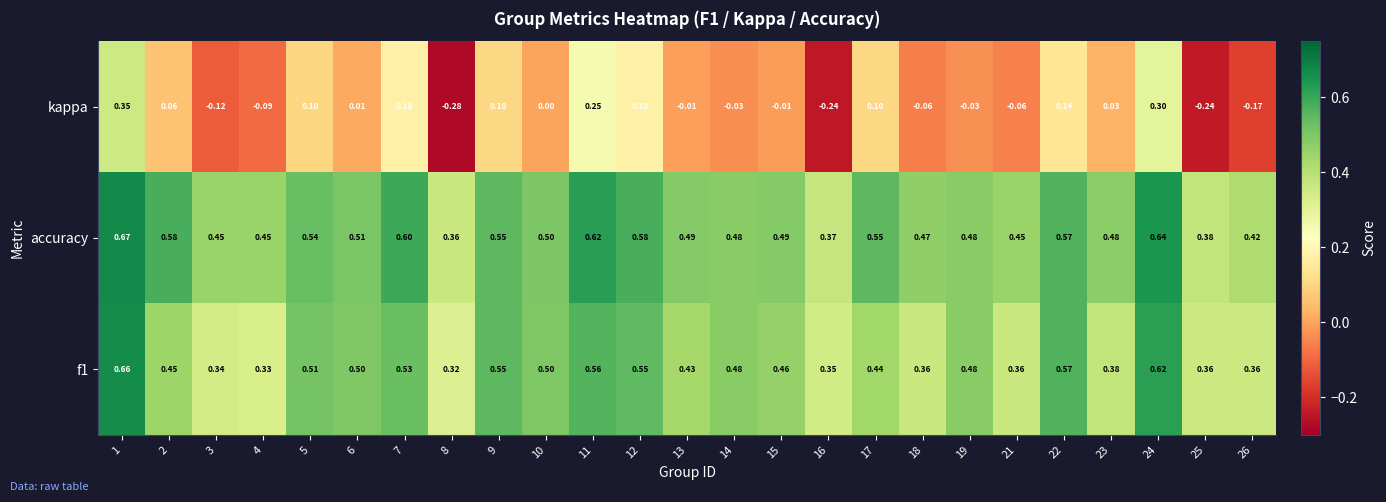

Is the value of kappa at 11 greater than the value of f1 at 17?

No